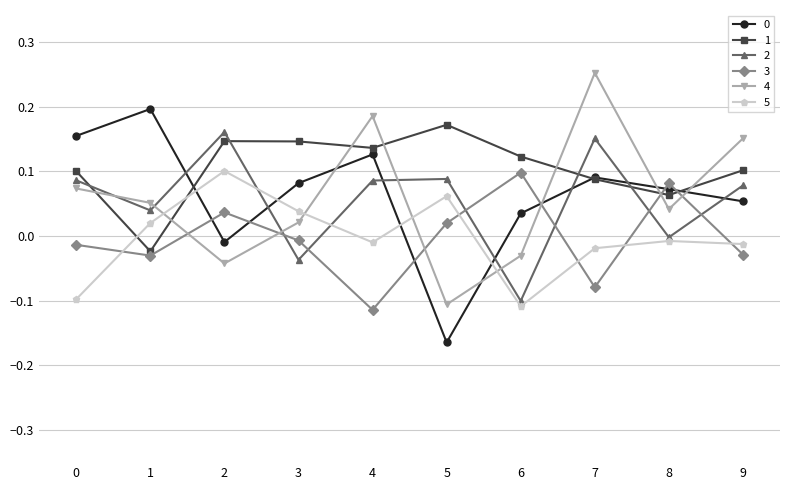

How many intersections are there between 3 and 4?

6